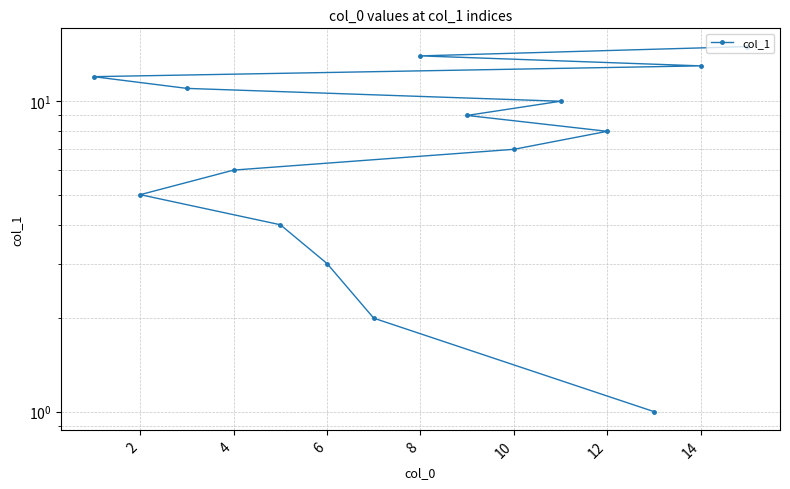

What is the smallest value displayed?

1